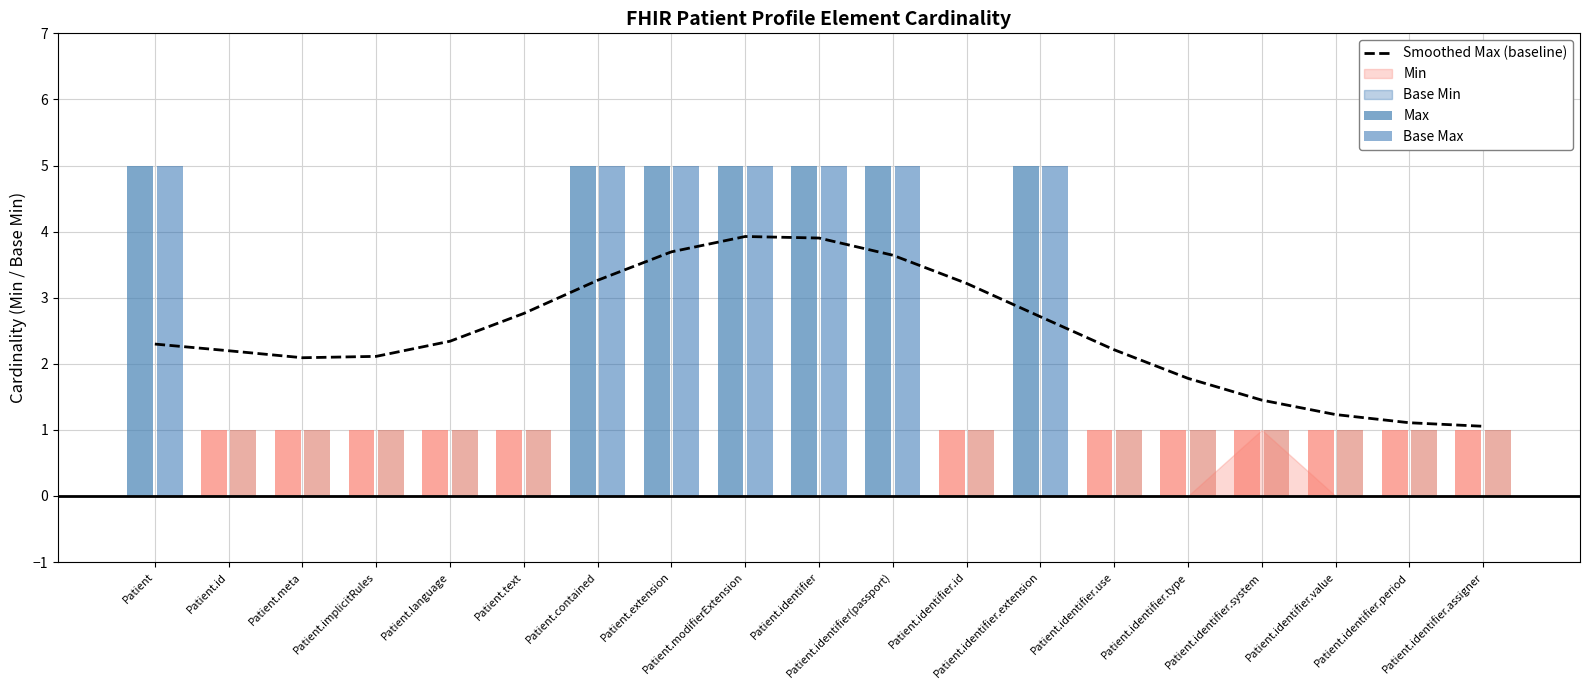

What is the difference between the second highest and second lowest values?

2.8